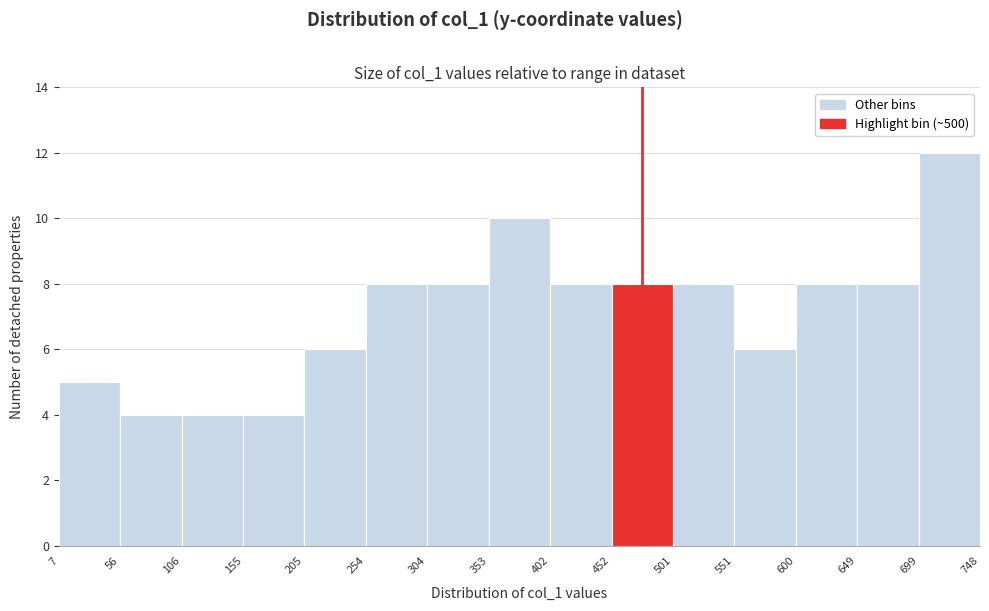

How tall is the bar that spans 452 to 501 on the x-axis? The values are not printed on the chart, so give them approximately, as read against the axis.

8